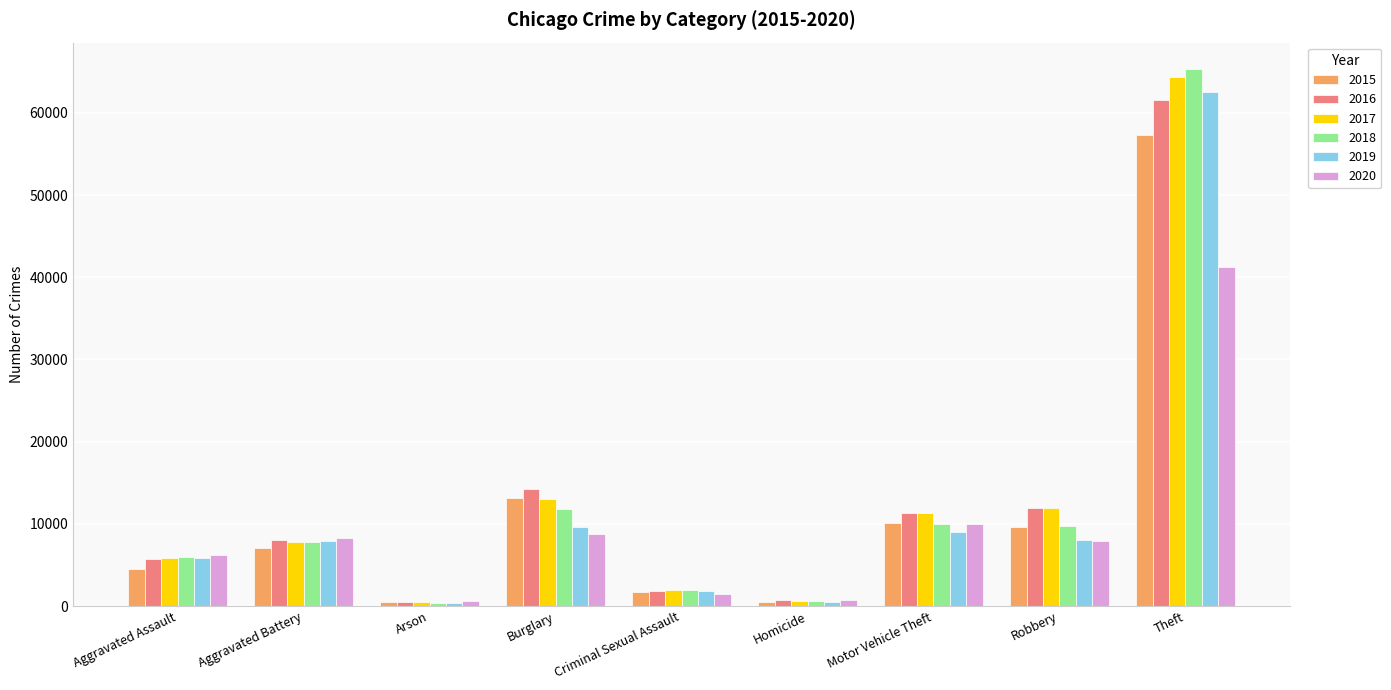

Between Motor Vehicle Theft and Theft, which series saw the biggest shift?

2018